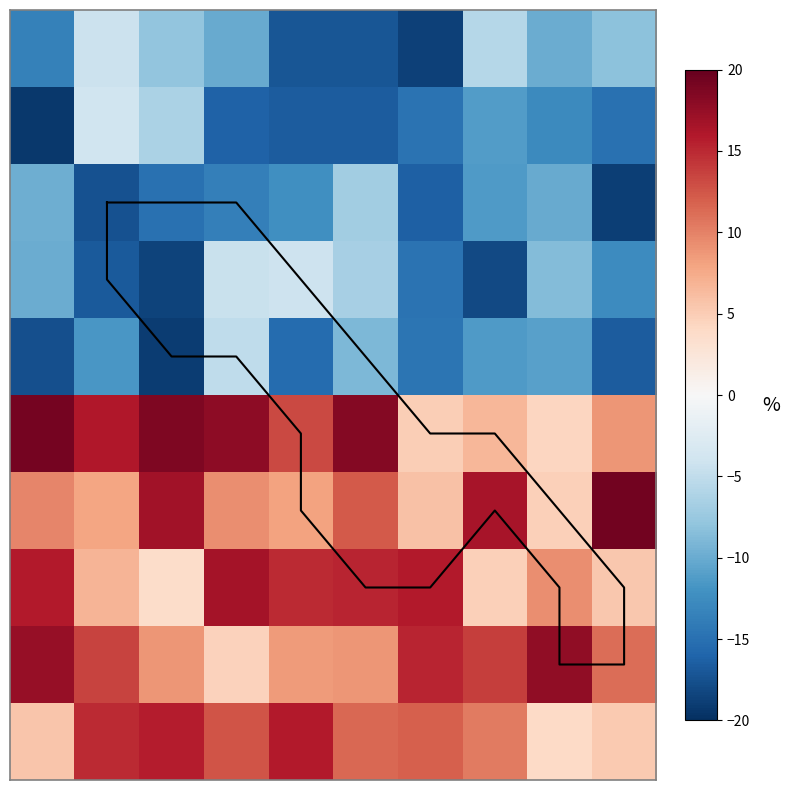

At which category is the sum across all series the highest?

3